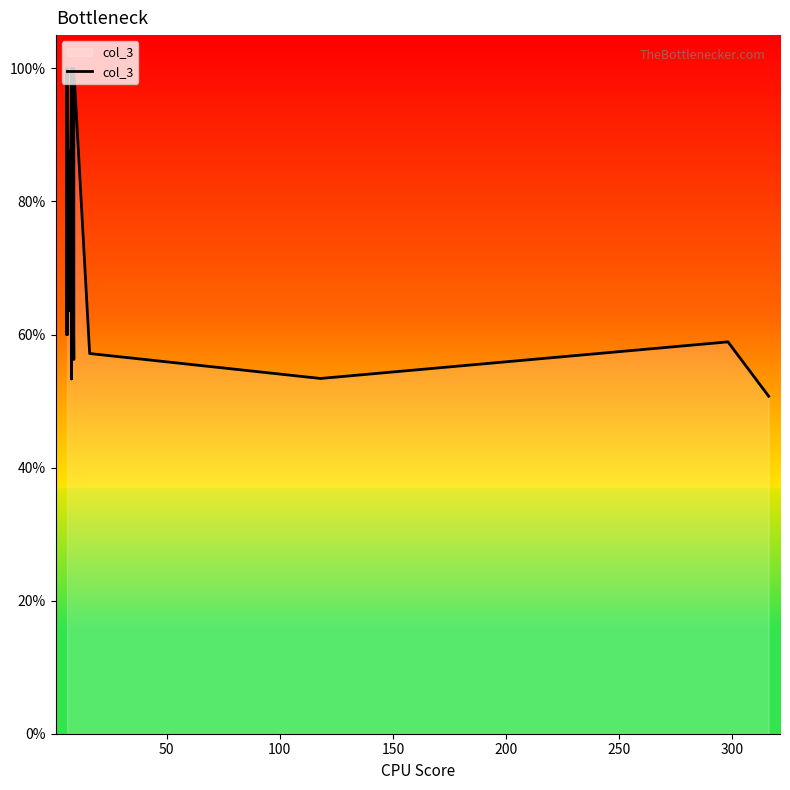

What is the difference between the maximum and minimum values?

0.5